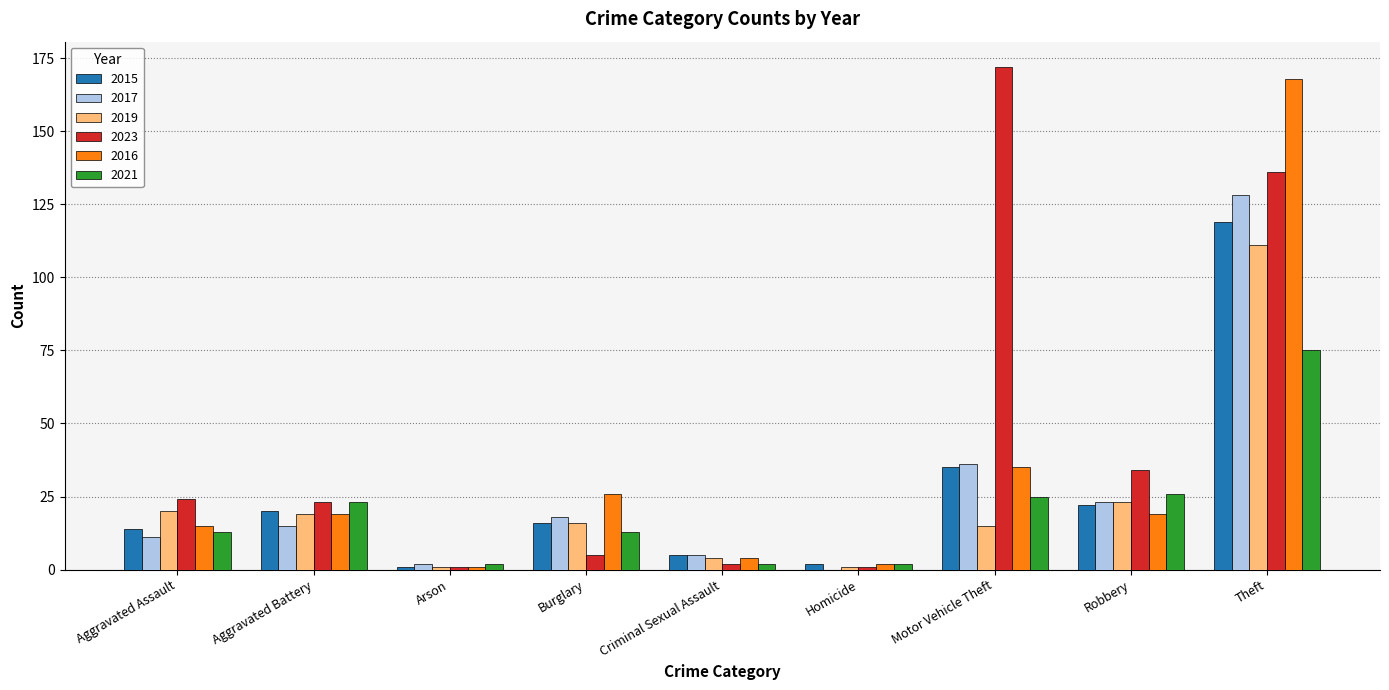

What is the sum of all 2015 values?

234